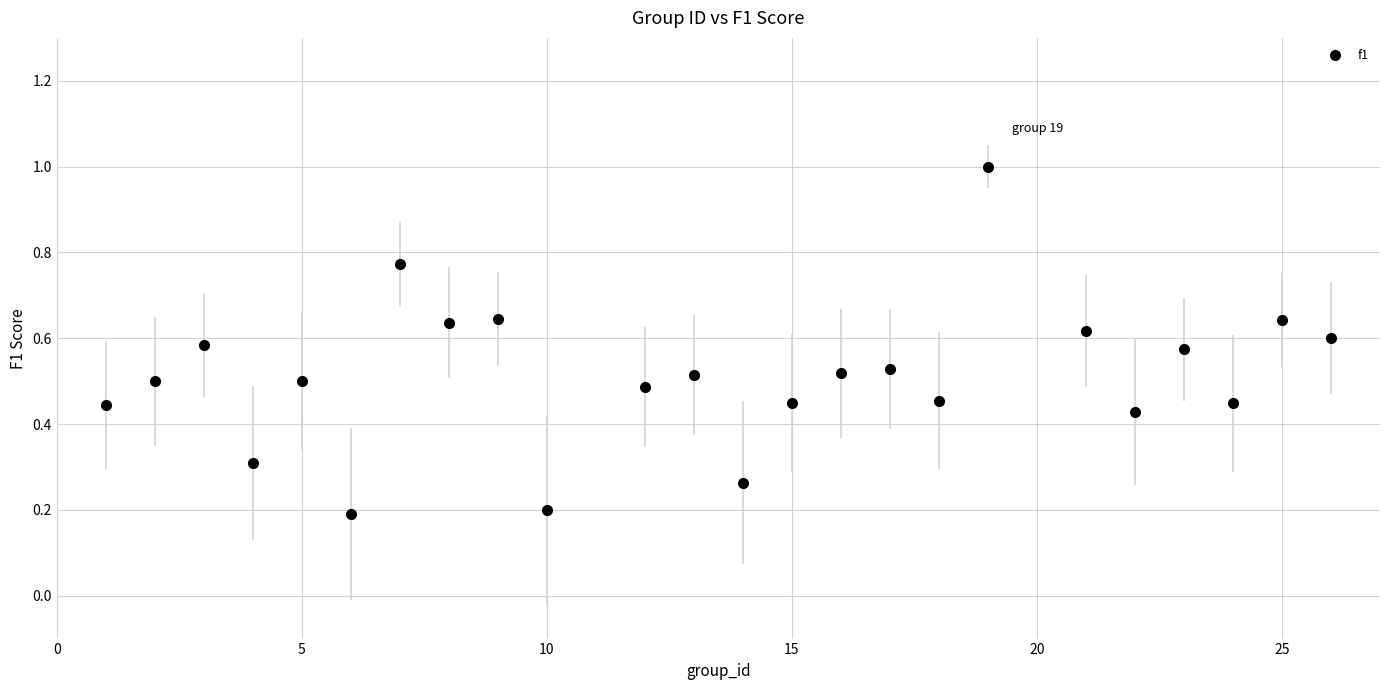

What is the maximum value shown in the chart?

1.0